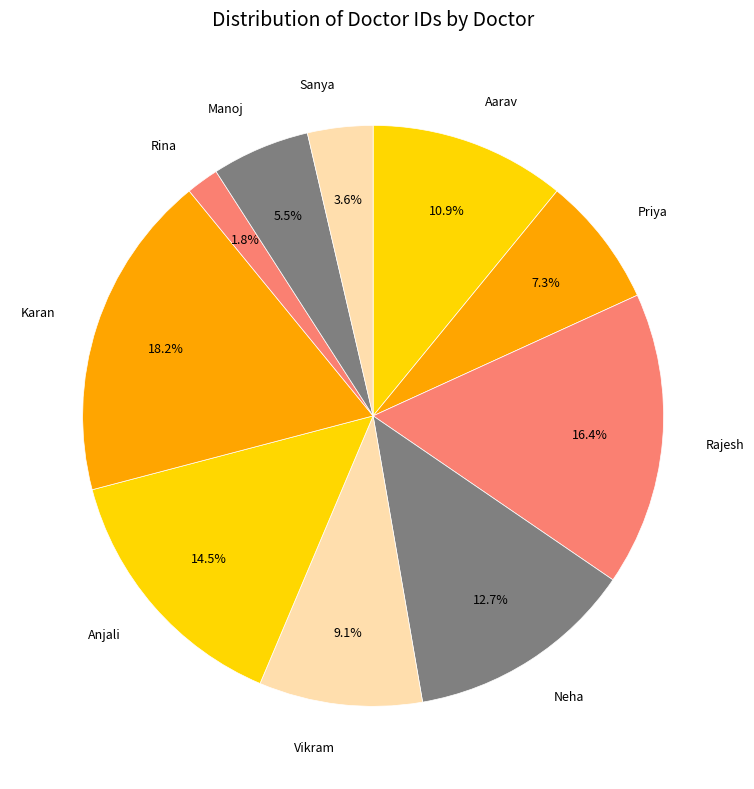

Is it true that Vikram is 1% of the pie?

False